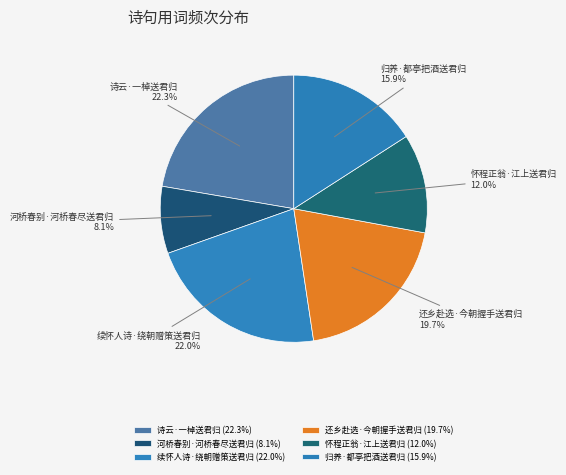

Is it true that 续怀人诗·绕朝赠策送君归 is 33% of the pie?

False